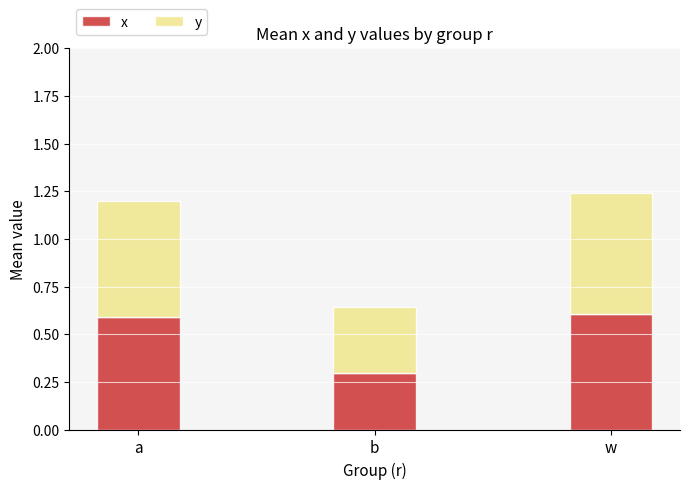

What is the total value across all series at w?

1.2